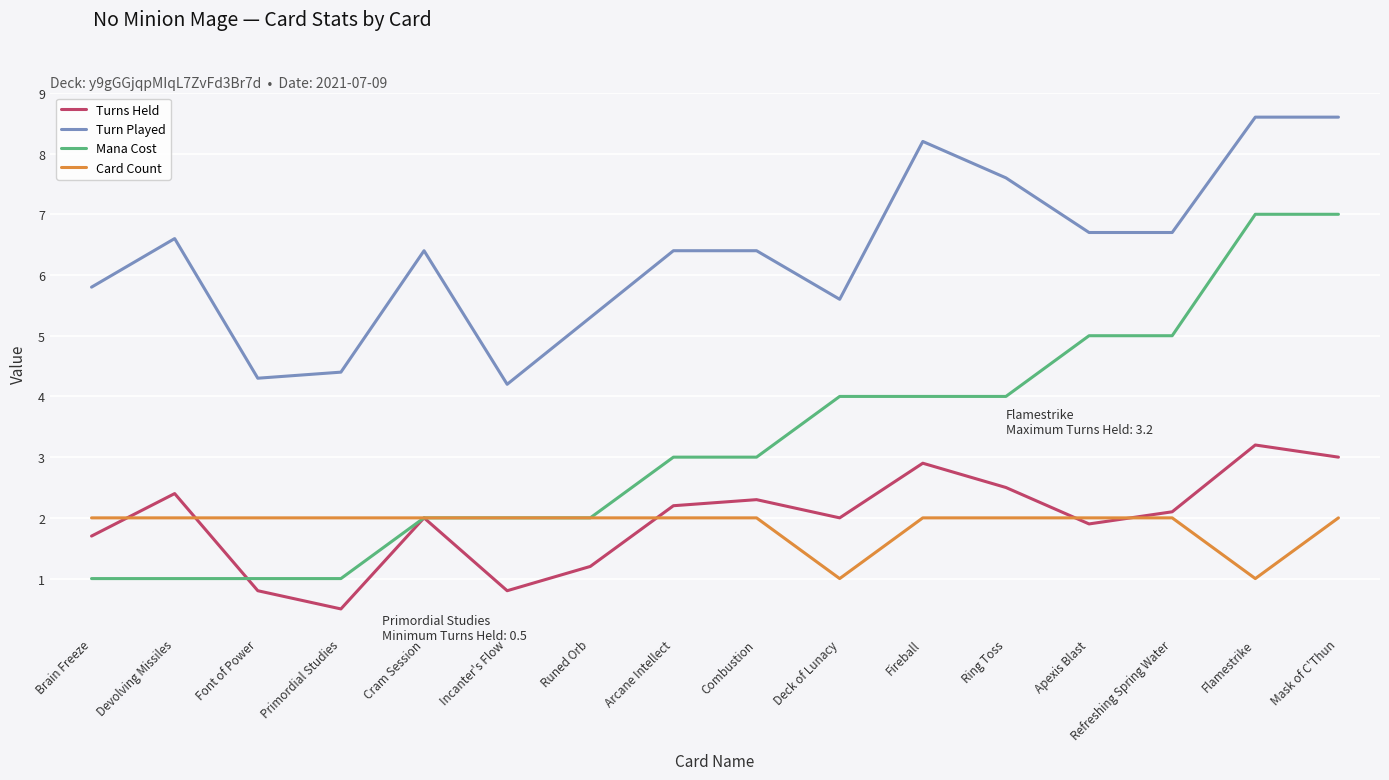

What is the total value across all series at Flamestrike?

19.8